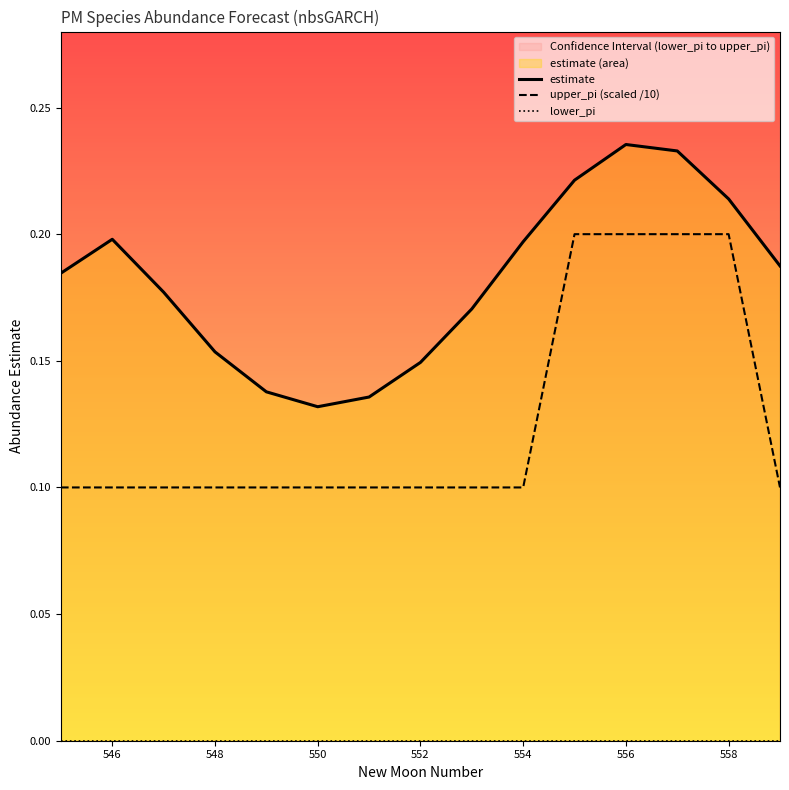

Which series has the largest range (max minus min)?

estimate